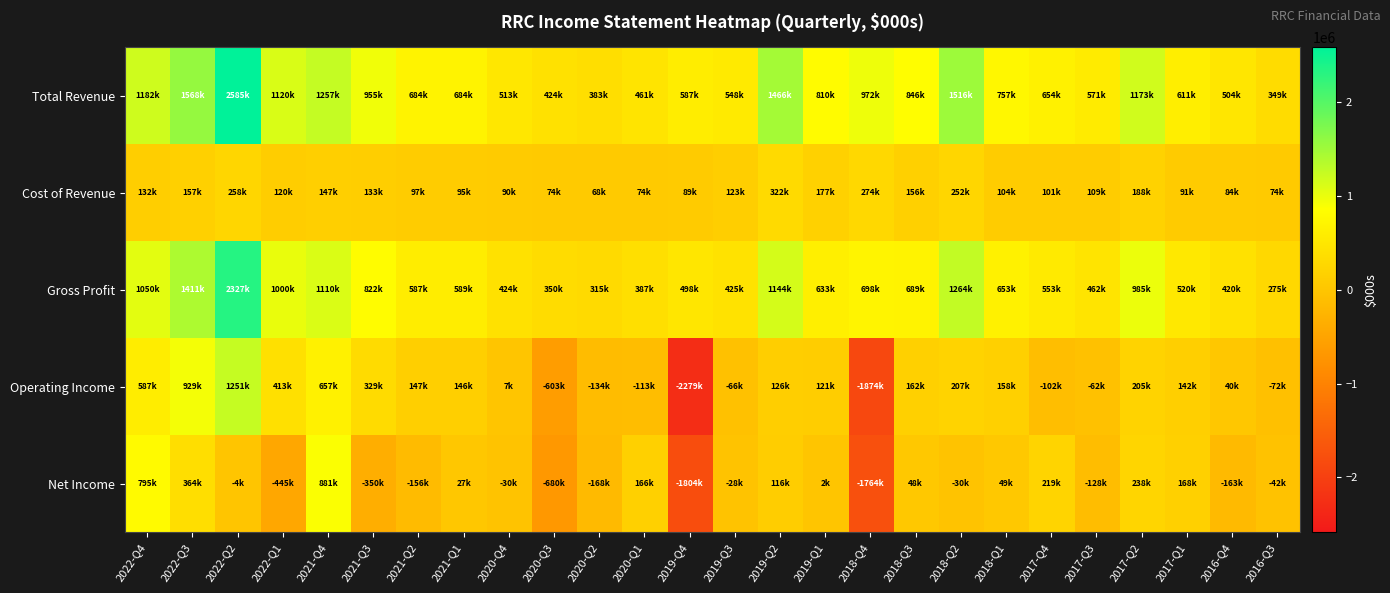

Reading left to right, list all the values displayed in this chart.

Total Revenue: 2022-Q4=1182200	2022-Q3=1568300	2022-Q2=2584900	2022-Q1=1119800	2021-Q4=1257300	2021-Q3=954900	2021-Q2=684400	2021-Q1=683900	2020-Q4=513400	2020-Q3=424000	2020-Q2=382800	2020-Q1=460700	2019-Q4=587100	2019-Q3=547800	2019-Q2=1466100	2019-Q1=809900	2018-Q4=971900	2018-Q3=845800	2018-Q2=1516100	2018-Q1=756600	2017-Q4=654000	2017-Q3=570700	2017-Q2=1173000	2017-Q1=611100	2016-Q4=503600	2016-Q3=348700
Cost of Revenue: 2022-Q4=132100	2022-Q3=157000	2022-Q2=257600	2022-Q1=120000	2021-Q4=146900	2021-Q3=133200	2021-Q2=97200	2021-Q1=94600	2020-Q4=89700	2020-Q3=73600	2020-Q2=68100	2020-Q1=73700	2019-Q4=89300	2019-Q3=123000	2019-Q2=321800	2019-Q1=176800	2018-Q4=273700	2018-Q3=156400	2018-Q2=251600	2018-Q1=103600	2017-Q4=100800	2017-Q3=108700	2017-Q2=188000	2017-Q1=90700	2016-Q4=83500	2016-Q3=73700
Gross Profit: 2022-Q4=1050100	2022-Q3=1411300	2022-Q2=2327300	2022-Q1=999800	2021-Q4=1110400	2021-Q3=821700	2021-Q2=587200	2021-Q1=589300	2020-Q4=423700	2020-Q3=350400	2020-Q2=314700	2020-Q1=387000	2019-Q4=497800	2019-Q3=424800	2019-Q2=1144300	2019-Q1=633100	2018-Q4=698200	2018-Q3=689400	2018-Q2=1264500	2018-Q1=653000	2017-Q4=553200	2017-Q3=462000	2017-Q2=985000	2017-Q1=520400	2016-Q4=420100	2016-Q3=275000
Operating Income: 2022-Q4=587000	2022-Q3=929100	2022-Q2=1251100	2022-Q1=413000	2021-Q4=656700	2021-Q3=329000	2021-Q2=146700	2021-Q1=146400	2020-Q4=7300	2020-Q3=-603400	2020-Q2=-134500	2020-Q1=-112600	2019-Q4=-2279100	2019-Q3=-66100	2019-Q2=126500	2019-Q1=120600	2018-Q4=-1874000	2018-Q3=162100	2018-Q2=206900	2018-Q1=158300	2017-Q4=-101700	2017-Q3=-62100	2017-Q2=204600	2017-Q1=141500	2016-Q4=40100	2016-Q3=-71600
Net Income: 2022-Q4=794800	2022-Q3=364400	2022-Q2=-4500	2022-Q1=-444800	2021-Q4=880600	2021-Q3=-350300	2021-Q2=-156500	2021-Q1=27200	2020-Q4=-30100	2020-Q3=-680000	2020-Q2=-167600	2020-Q1=166200	2019-Q4=-1804500	2019-Q3=-27600	2019-Q2=115600	2019-Q1=1600	2018-Q4=-1764400	2018-Q3=48000	2018-Q2=-30200	2018-Q1=49200	2017-Q4=218700	2017-Q3=-127800	2017-Q2=238500	2017-Q1=168200	2016-Q4=-162800	2016-Q3=-42000